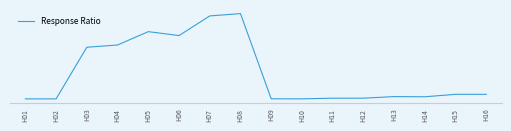

Is this an area chart (filled region under the line)?

No